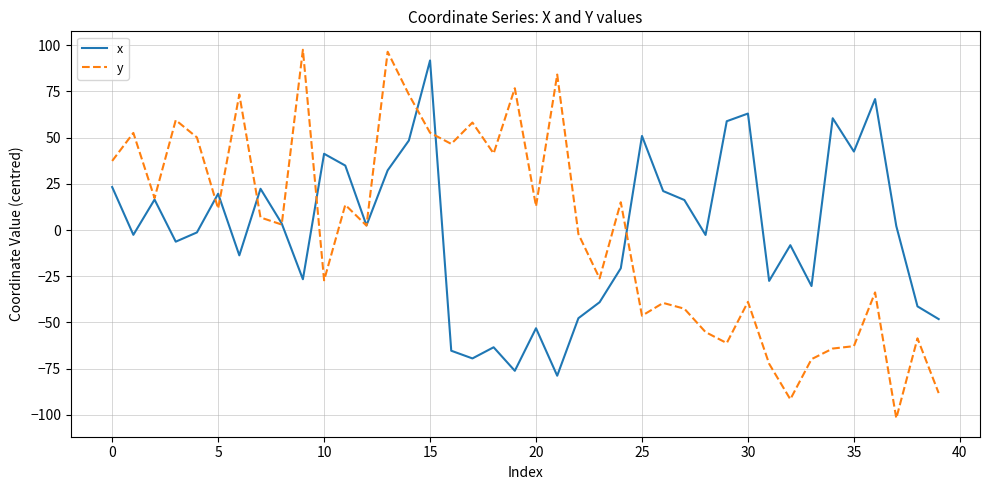

What is the minimum value for y?

-101.8